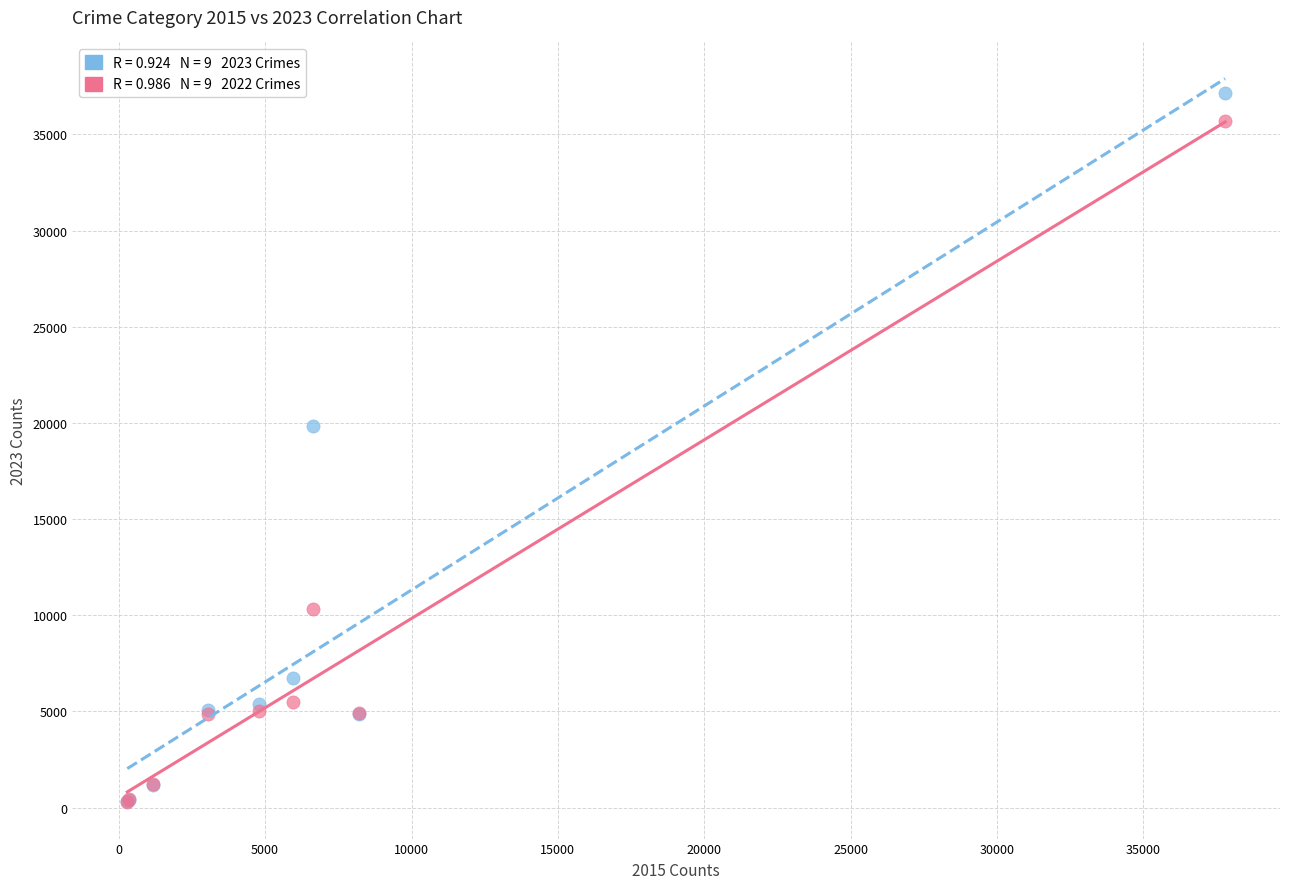

Across all series, what Y value is closest to 18703?

19840